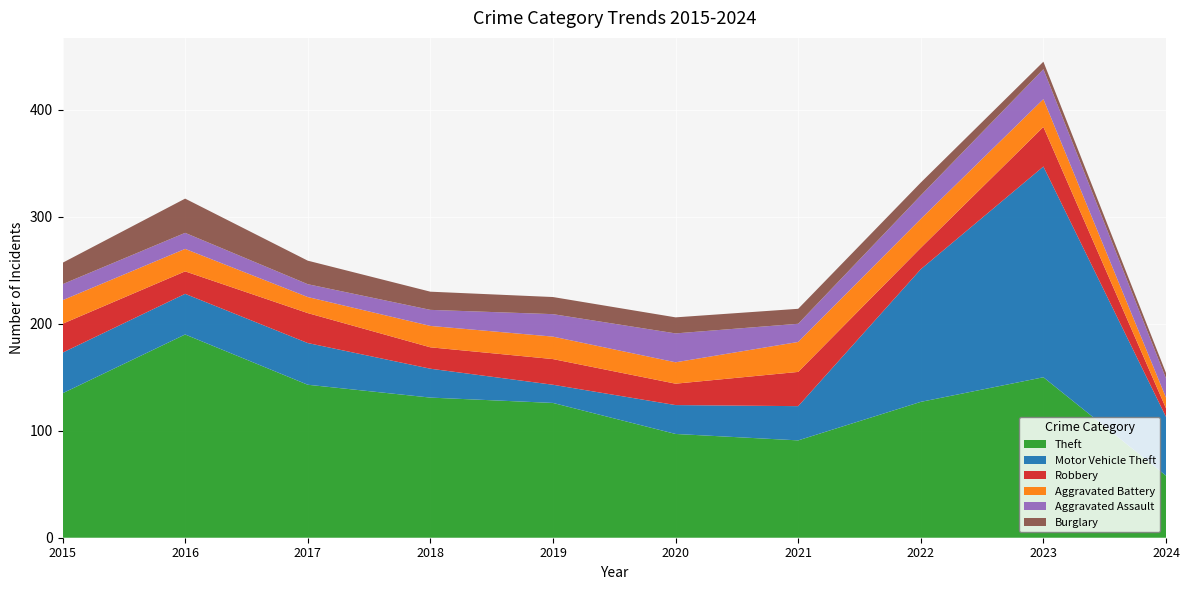

Reading left to right, what are all the values shown in this chart?

Theft: 135	190	143	131	126	97	91	127	150	58
Motor Vehicle Theft: 38	38	39	27	17	27	32	124	197	55
Robbery: 27	21	28	20	24	20	32	20	37	8
Aggravated Battery: 22	21	15	20	21	20	28	27	26	10
Aggravated Assault: 15	15	12	15	21	27	17	22	28	18
Burglary: 20	32	22	17	16	15	14	12	7	5